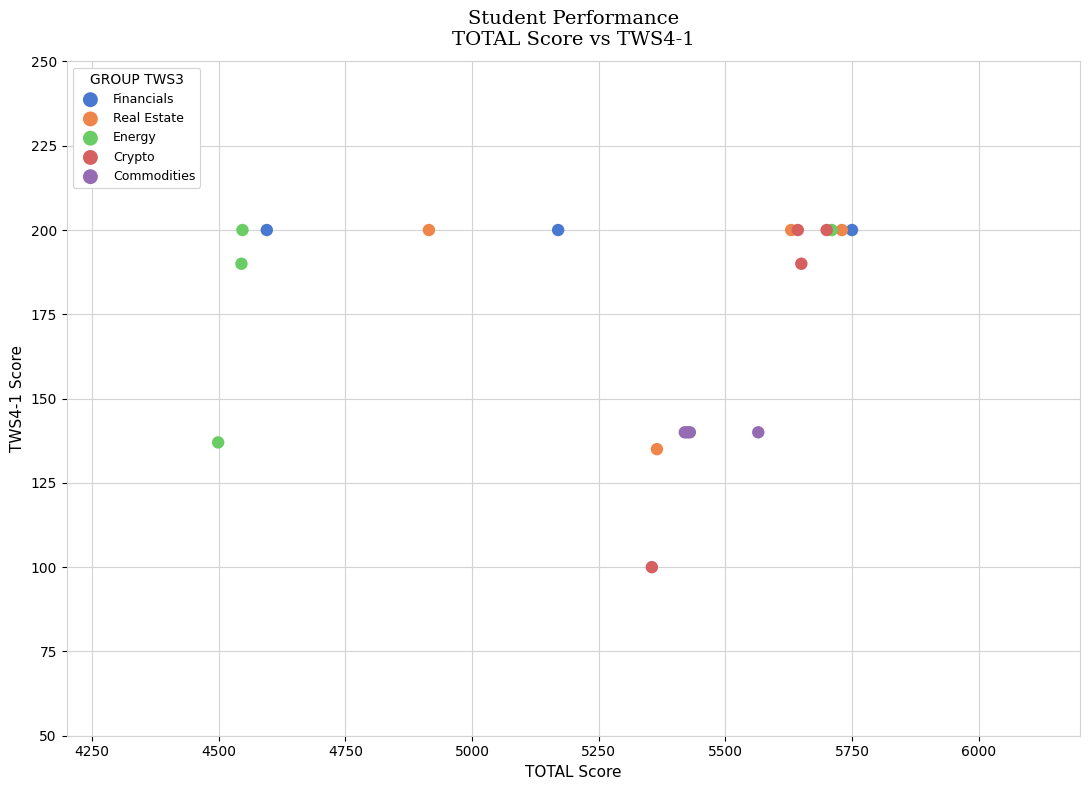

Which series reaches the minimum Y coordinate?

Crypto